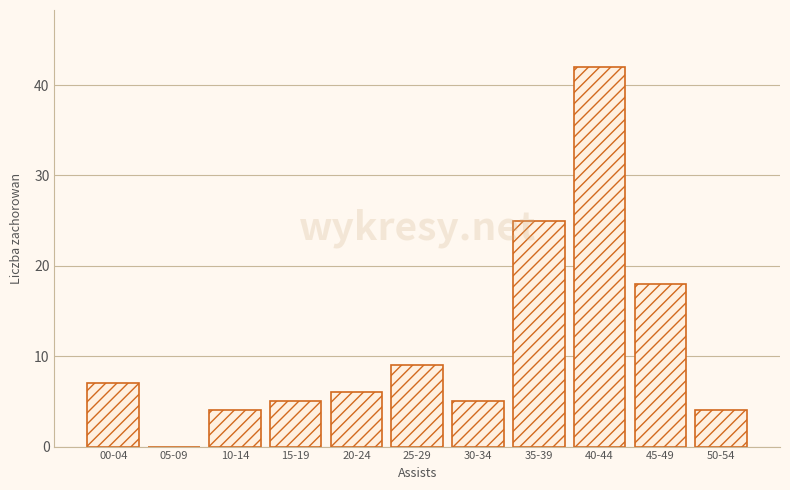

Reading left to right, what are all the values shown in this chart?

00-04=7	05-09=0	10-14=4	15-19=5	20-24=6	25-29=9	30-34=5	35-39=25	40-44=42	45-49=18	50-54=4